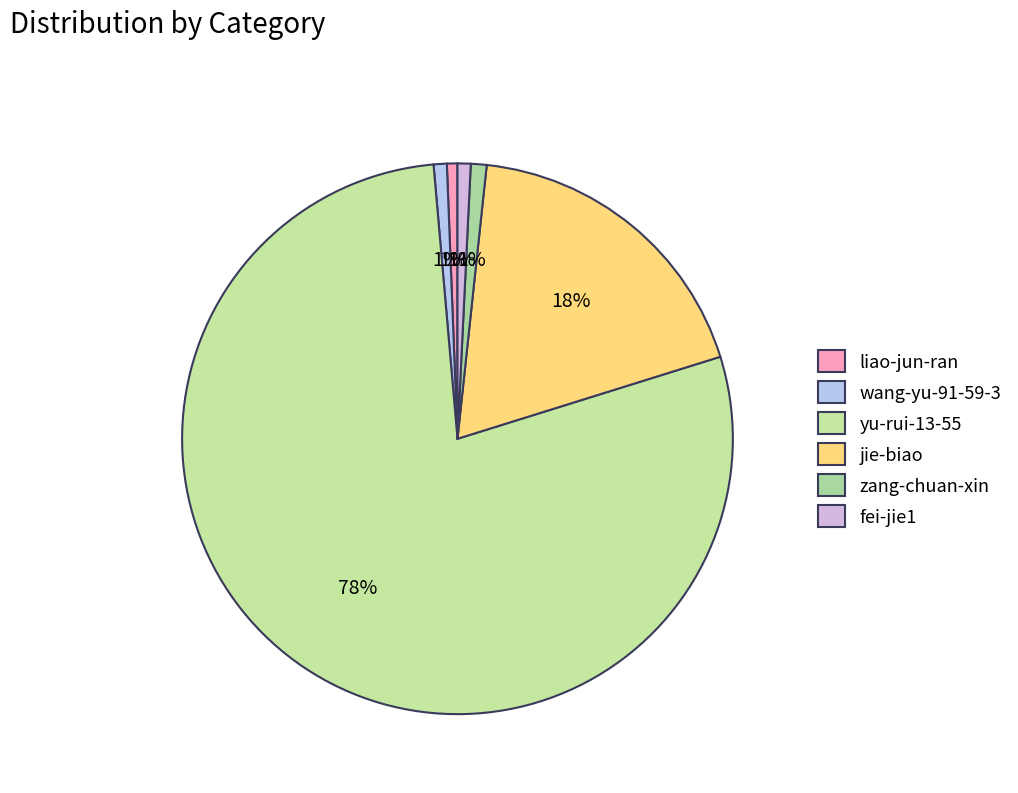

How many segments does this pie chart have?

6